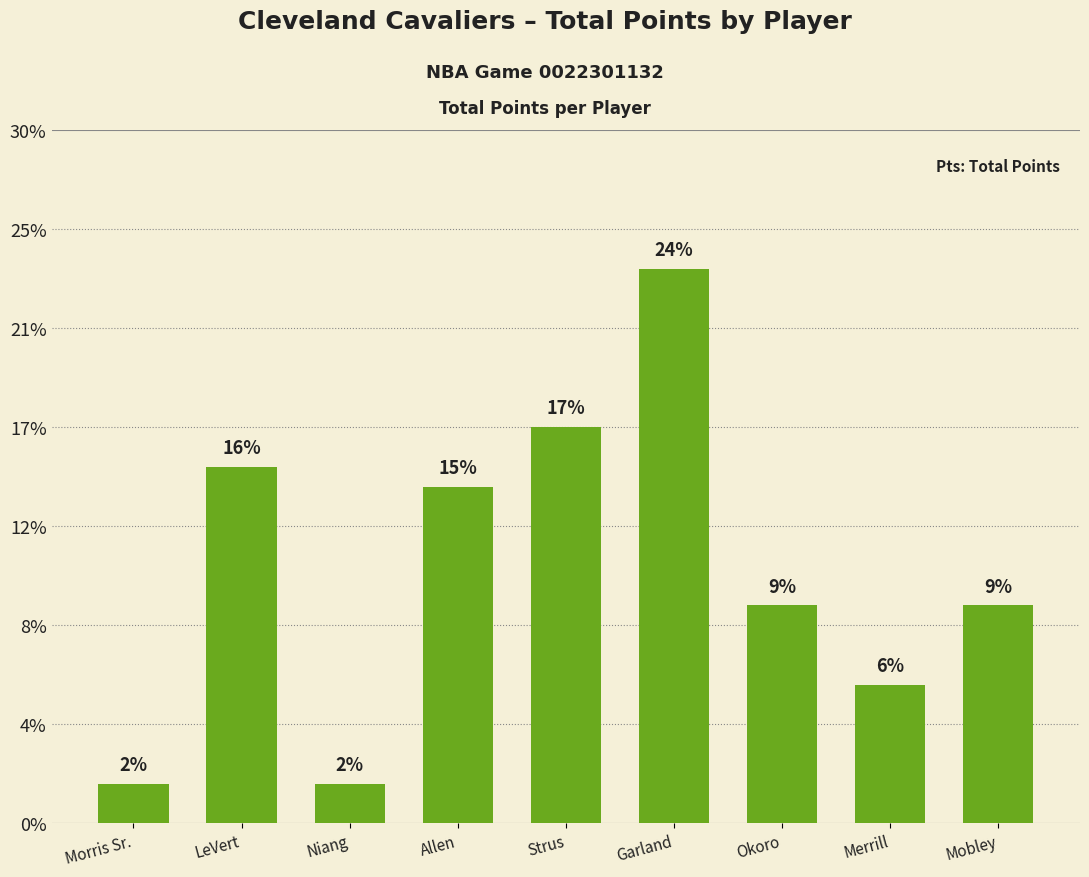

Rank the categories by value from lowest to highest.

Morris Sr., Niang, Merrill, Okoro, Mobley, Allen, LeVert, Strus, Garland